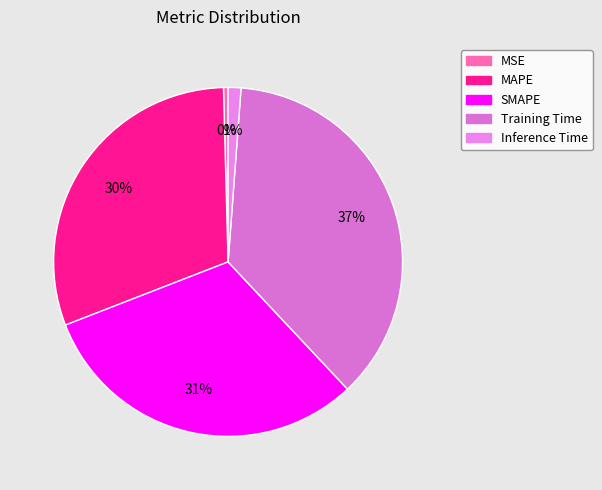

How many slices are in this pie chart?

5